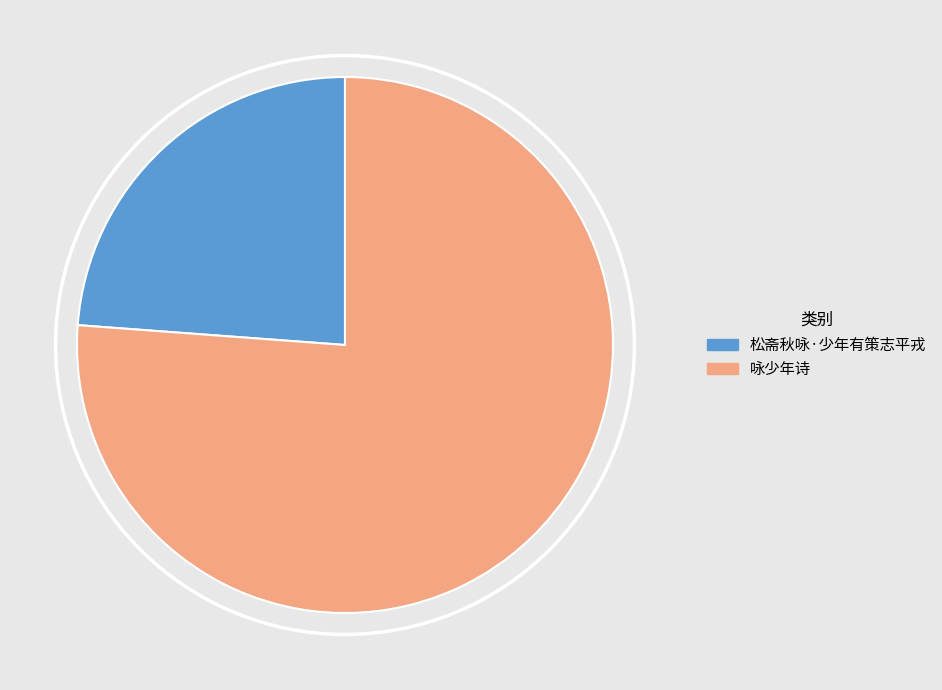

What is the ratio of the value at 咏少年诗 to the value at 松斋秋咏·少年有策志平戎?

3.2